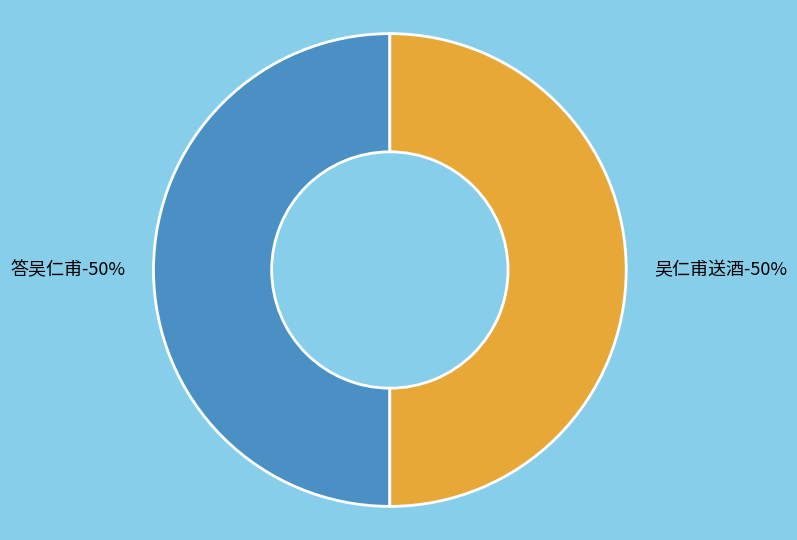

Rank the categories by value from highest to lowest.

吴仁甫送酒, 答吴仁甫